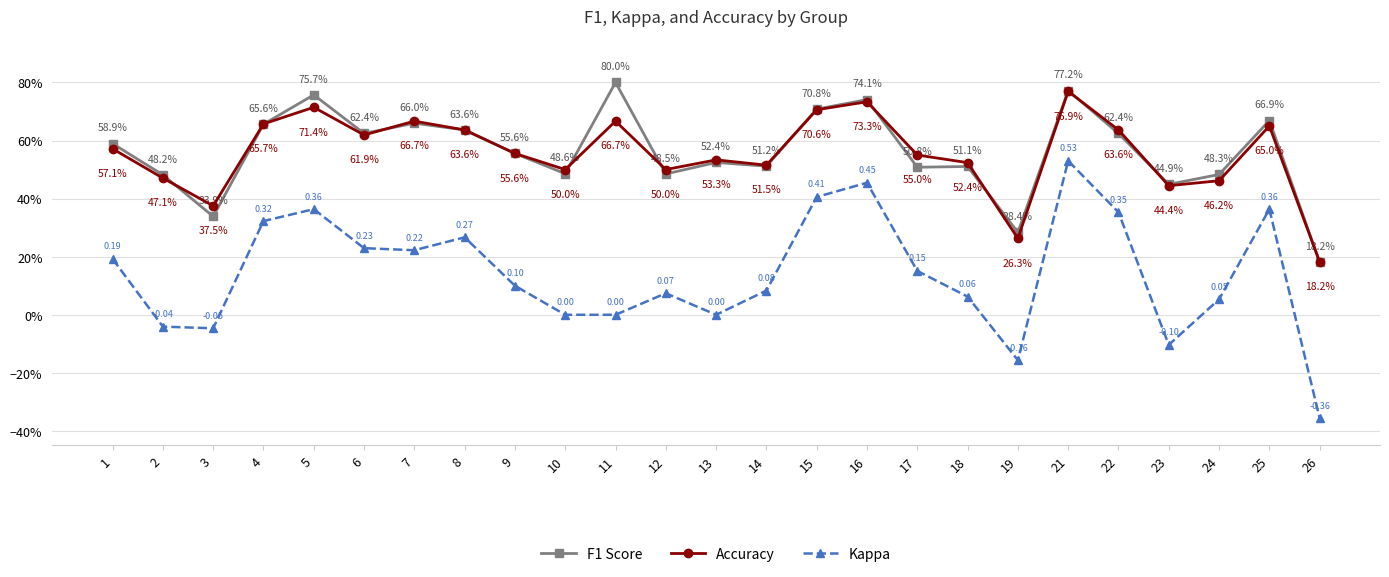

What is the minimum value for Accuracy?

0.2